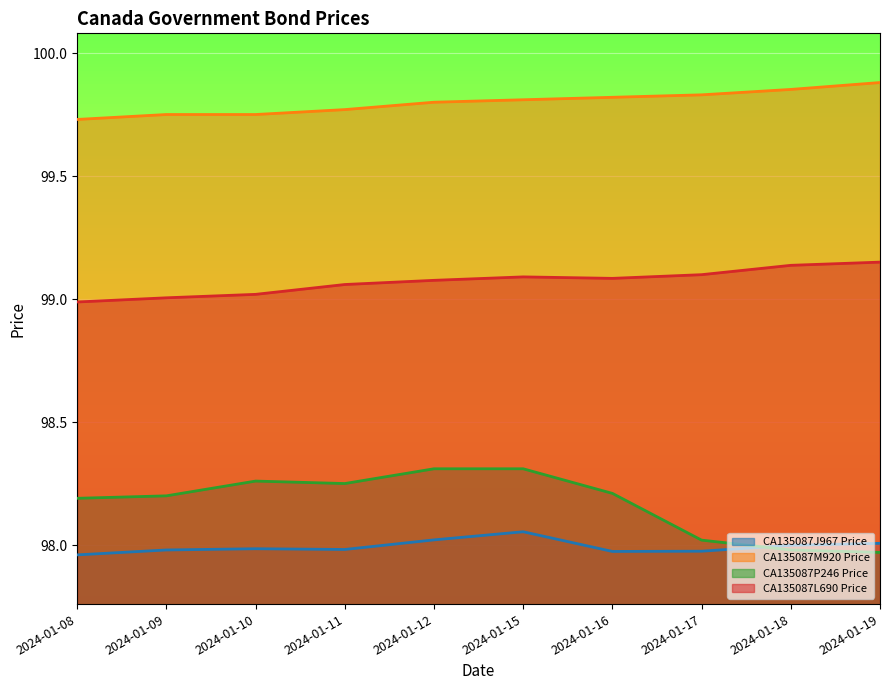

What is the value of the CA135087L690 Price point at the 1st from the left?

99.0